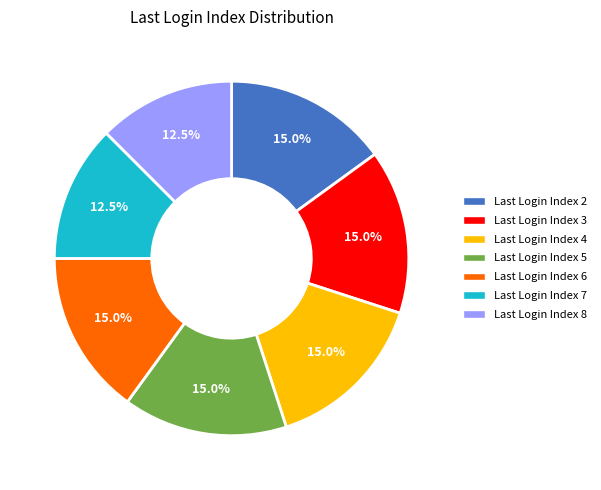

Does any single category account for the majority?

No